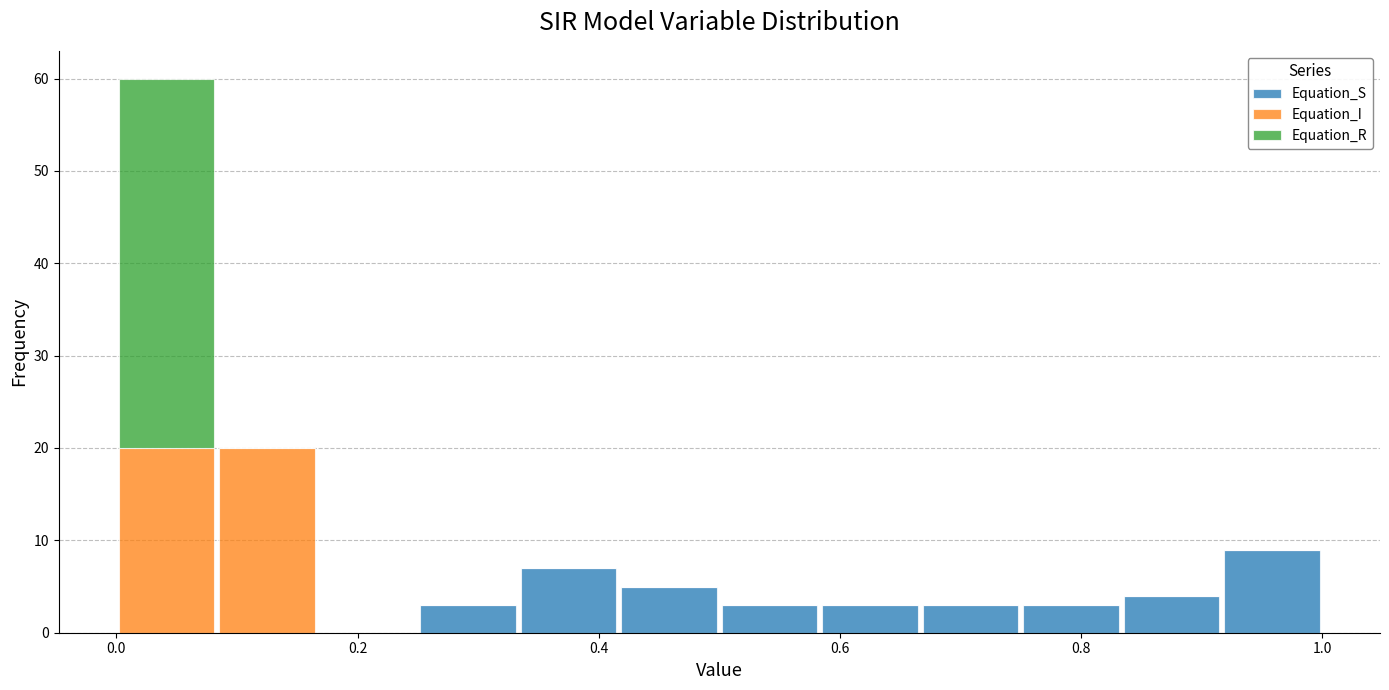

Reading left to right, list every stacked bar in this chart as the range it spans on the x-axis followed by its total height. Neither the bar edges nor the heights are printed on the chart, so give them approximately, as read against the axes.

0.00 to 0.08: 60
0.08 to 0.16: 20
0.16 to 0.26: 0
0.26 to 0.34: 3
0.34 to 0.42: 7
0.42 to 0.50: 5
0.50 to 0.58: 3
0.58 to 0.66: 3
0.66 to 0.76: 3
0.76 to 0.84: 3
0.84 to 0.92: 4
0.92 to 1.00: 9